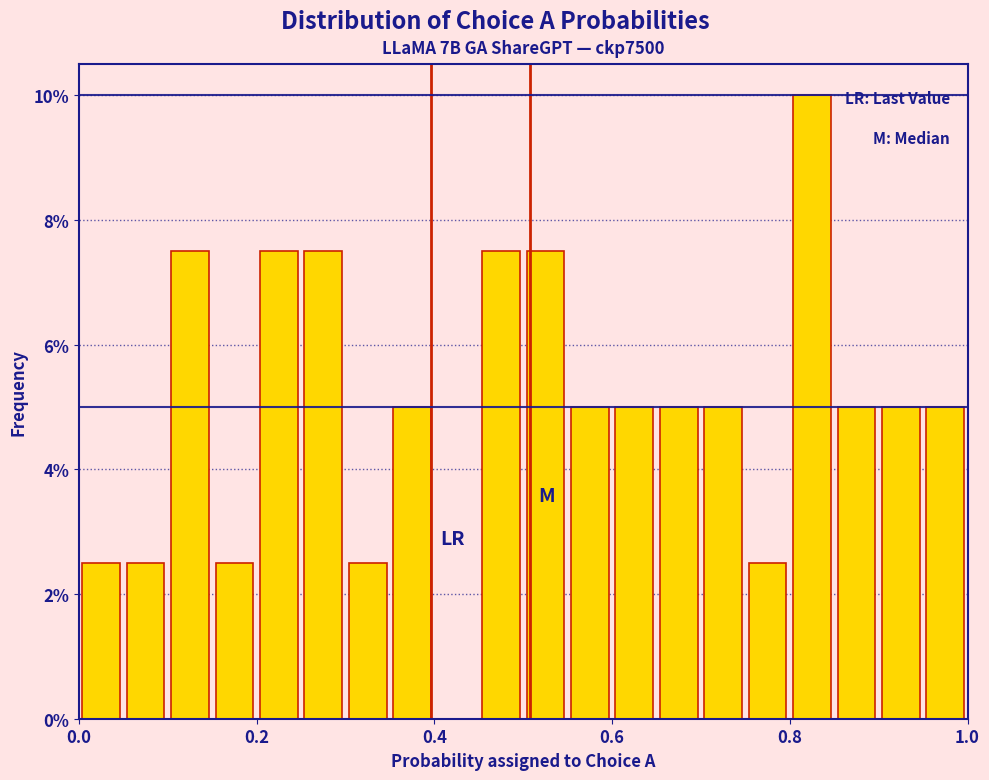

Around what value on the x-axis is the tallest bar? Give the approximate position of its centre, as read against the axis.

0.82